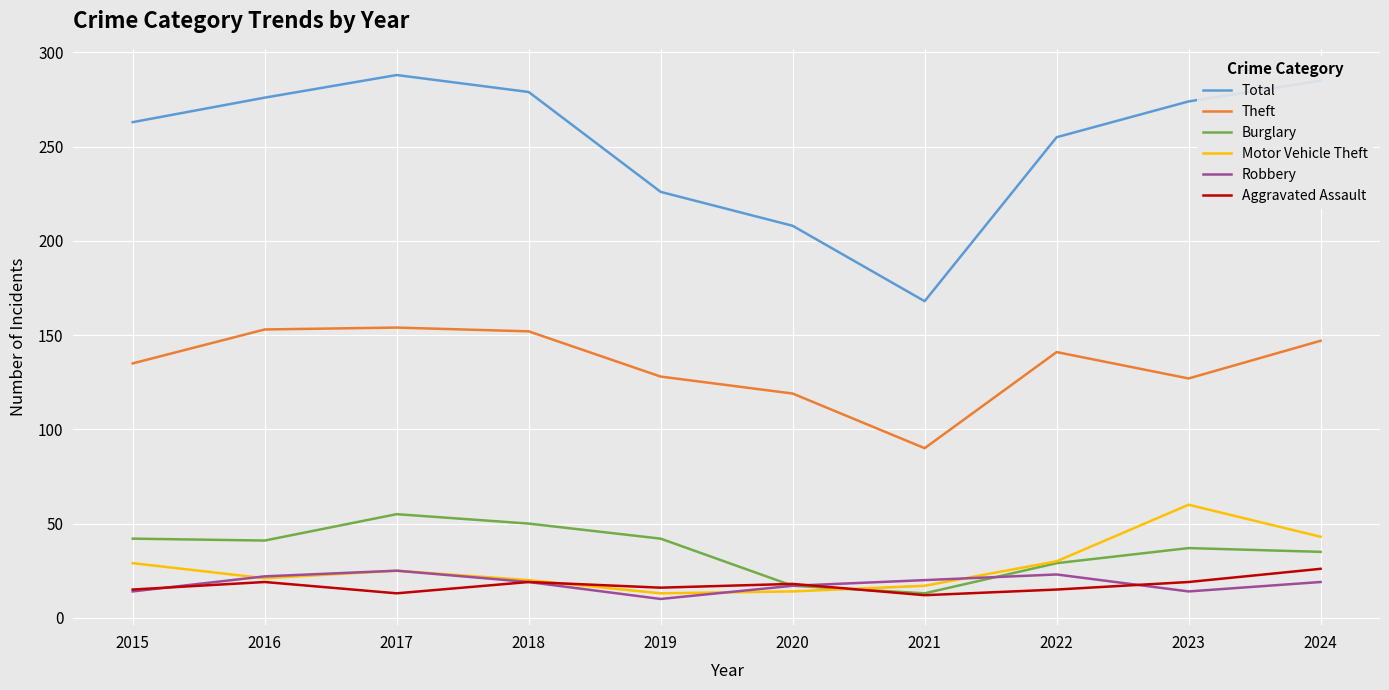

How many lines are shown in the chart?

6